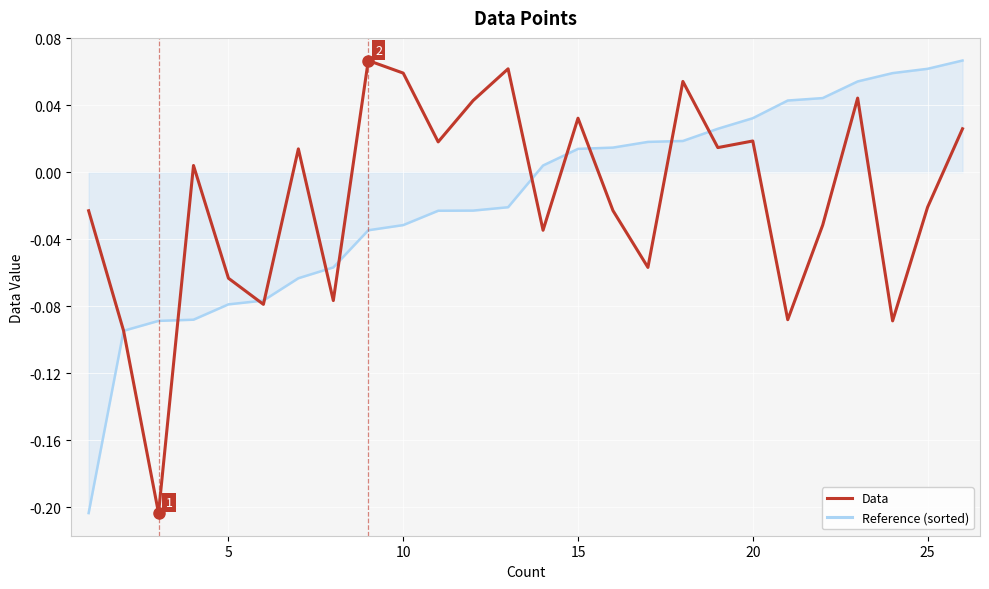

How many lines are shown in the chart?

2